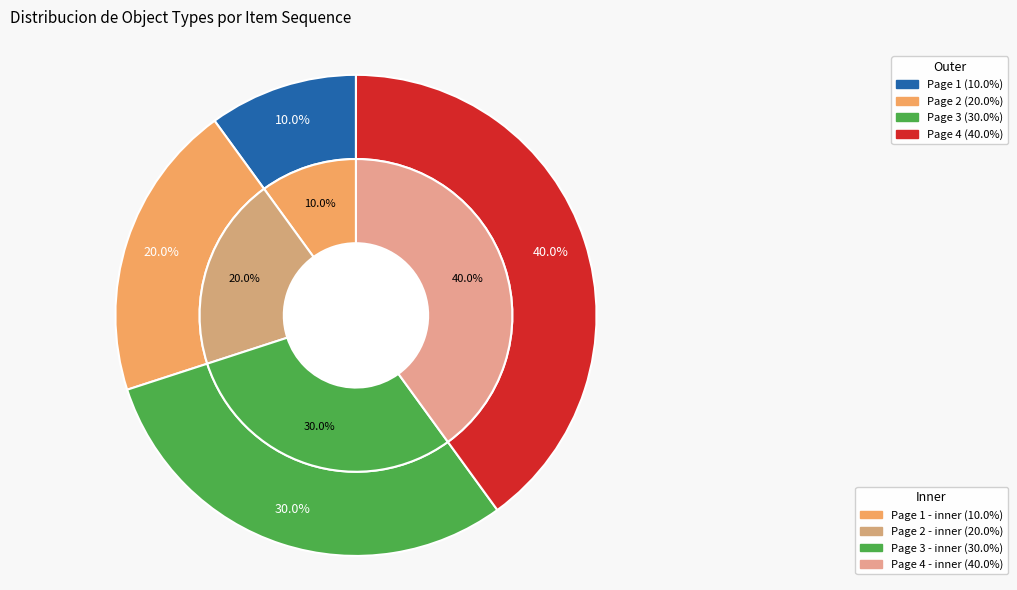

Which category has the biggest portion of the pie?

Page 4